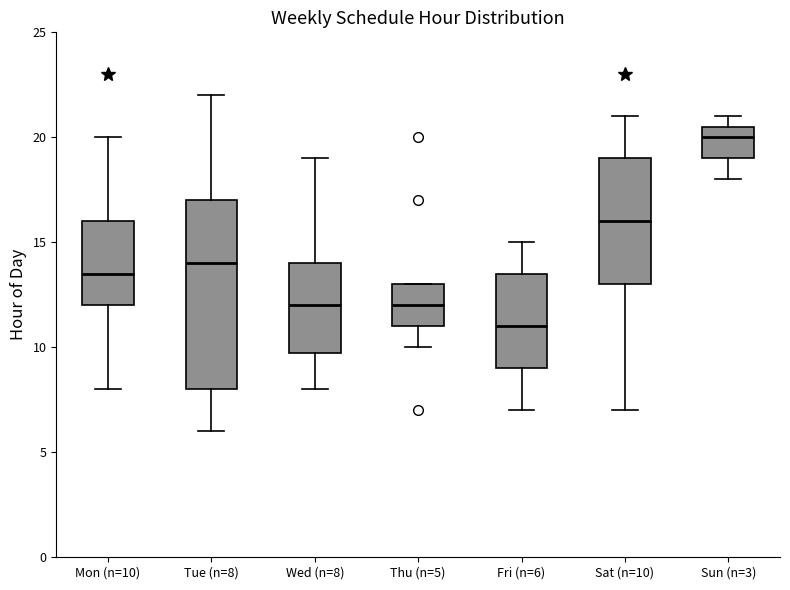

Which box has the highest median line?

Sun (n=3)